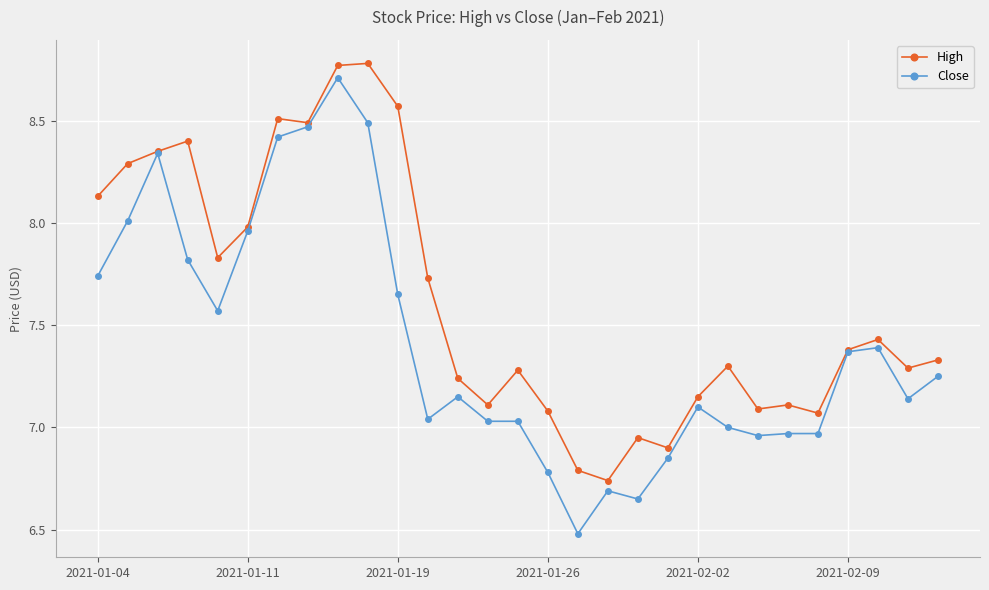

List the series in order of their overall mean, lowest first.

Close, High